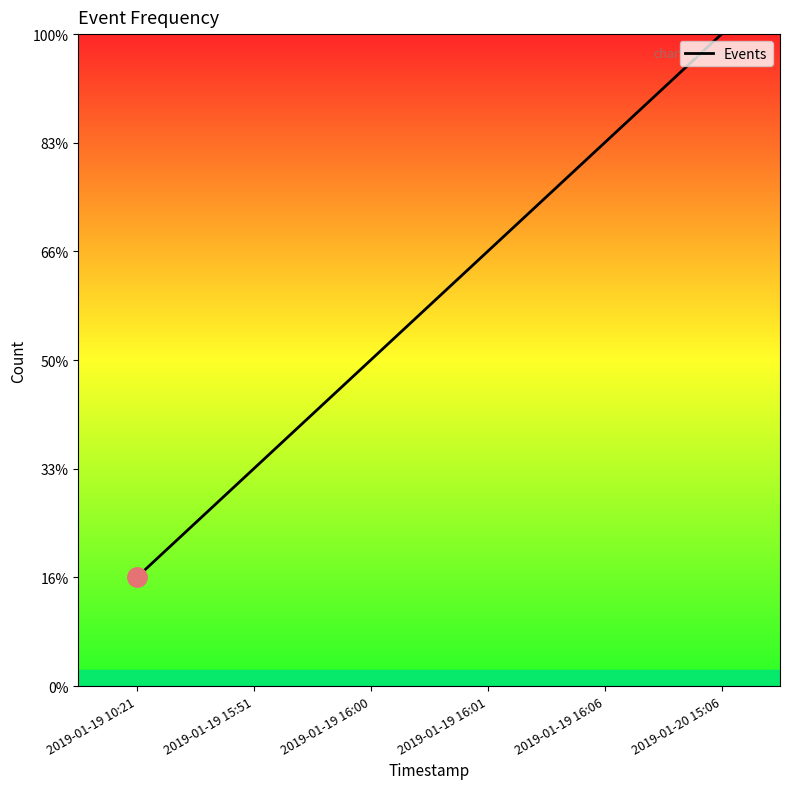

What is the label of the 1st point from the right?

2019-01-20 15:06